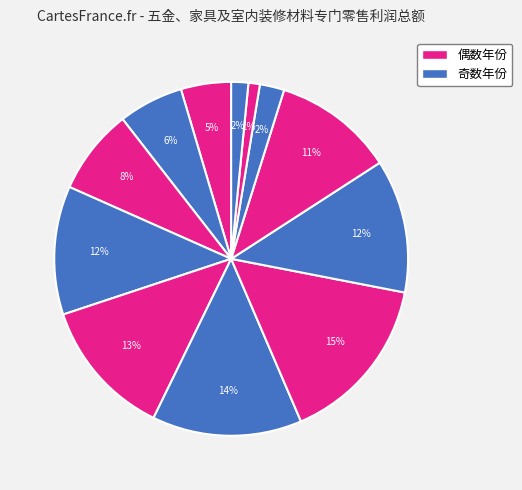

How many slices are in this pie chart?

12